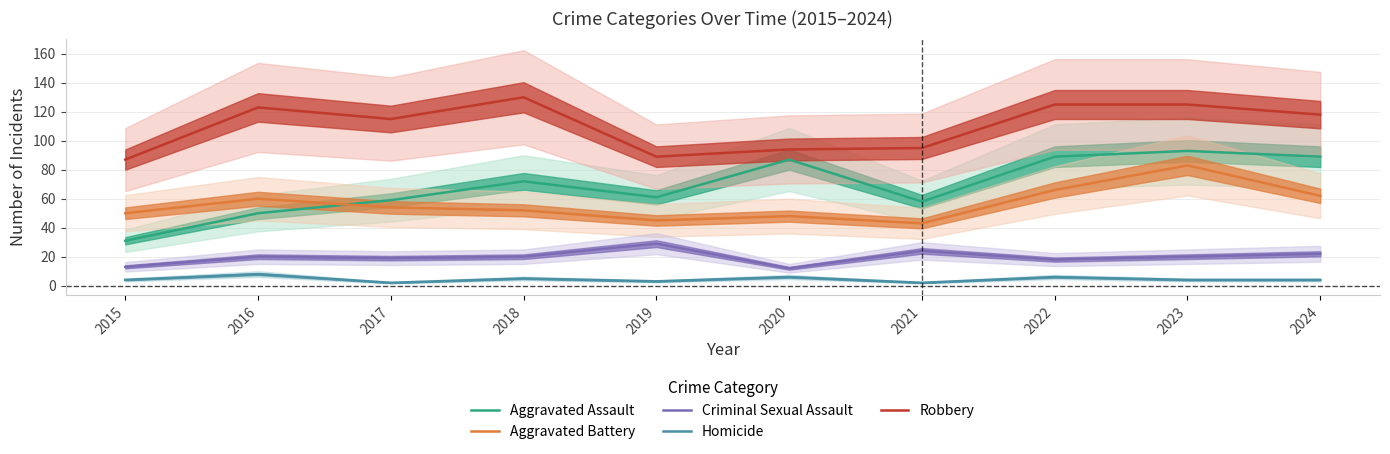

At which category does Homicide reach its first local peak?

2016